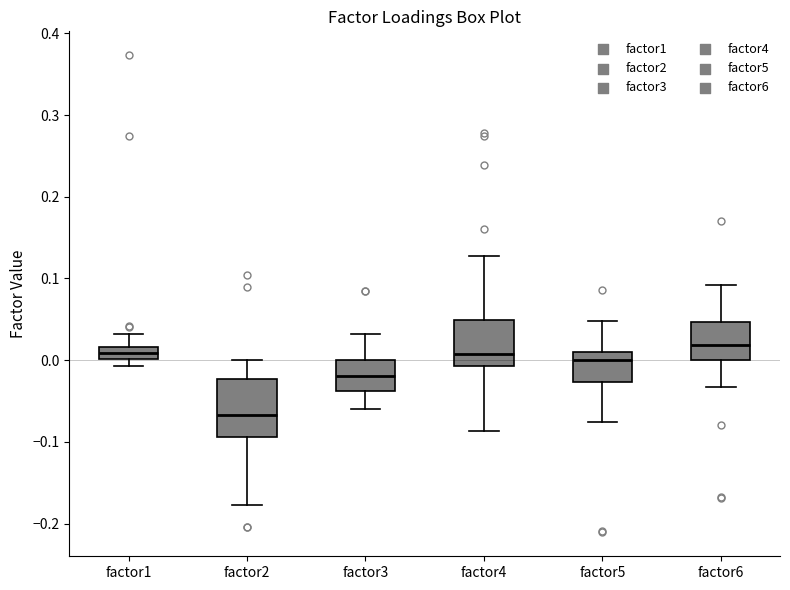

Comparing the boxes themselves (not the whiskers), which one is the tallest?

factor2